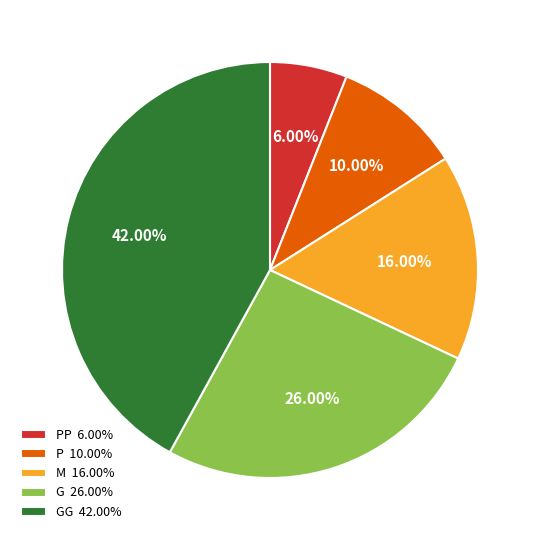

To the nearest percent, what is the difference between the G and PP slice percentages?

20%